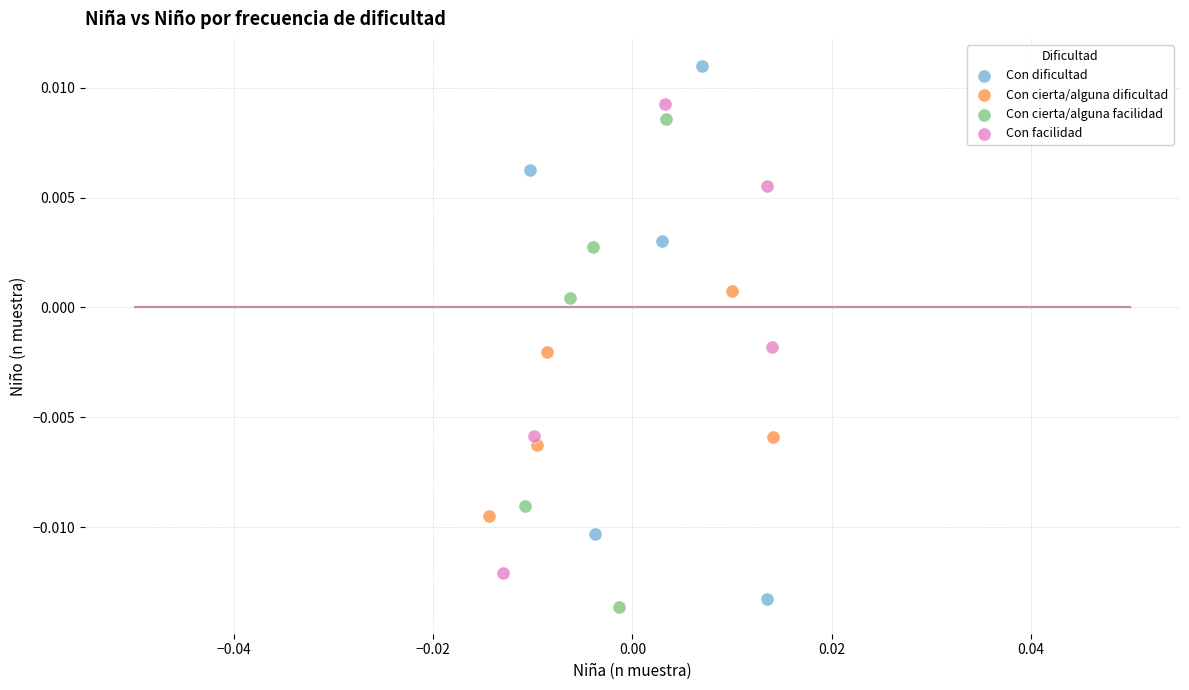

What are all the series names shown in the legend?

Con dificultad, Con cierta/alguna dificultad, Con cierta/alguna facilidad, Con facilidad